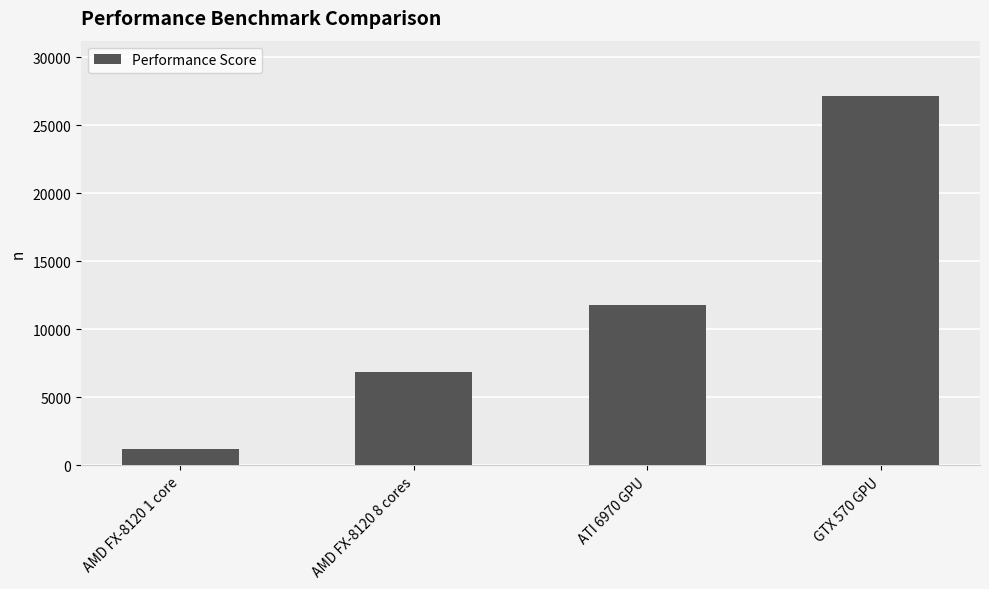

Reading left to right, transcribe all the data shown in this chart.

1204	6826	11815	27131